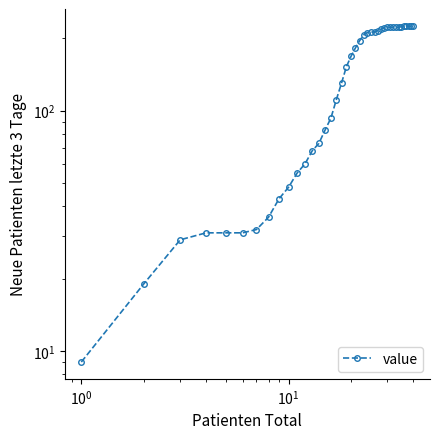

Is it true that the value at 31 is 325?

False